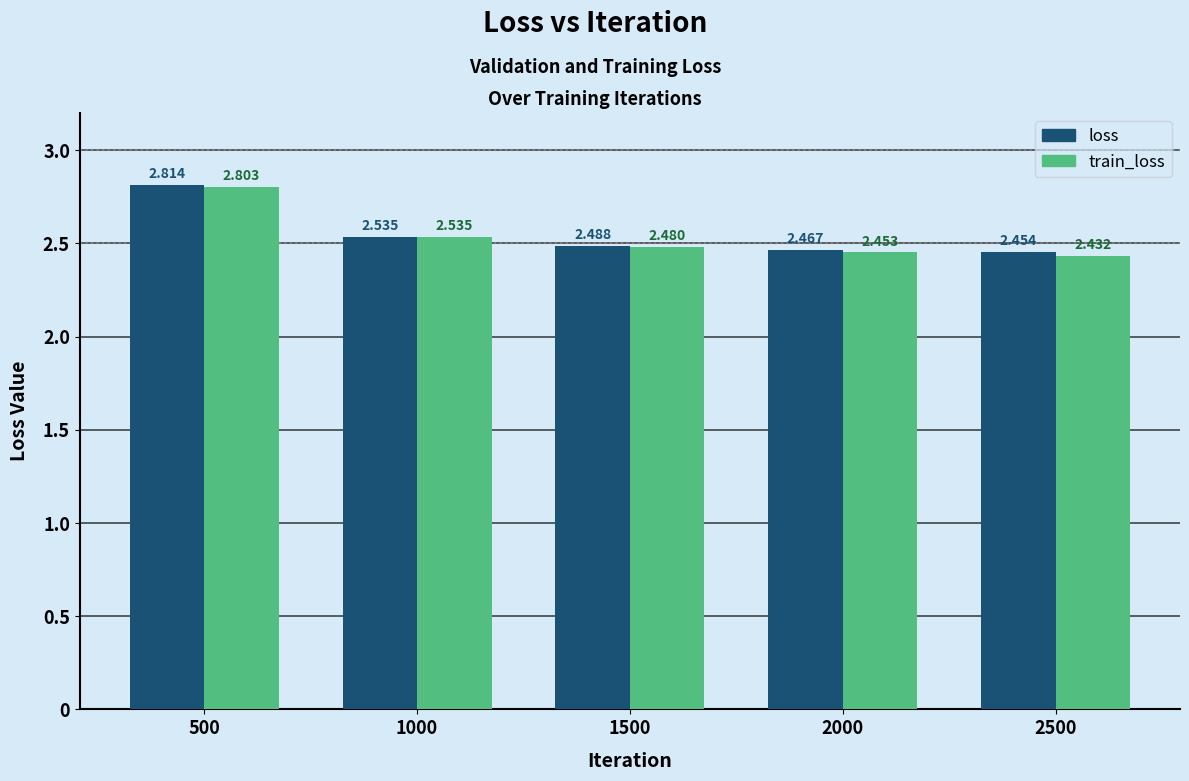

Count the number of data series in this chart.

2